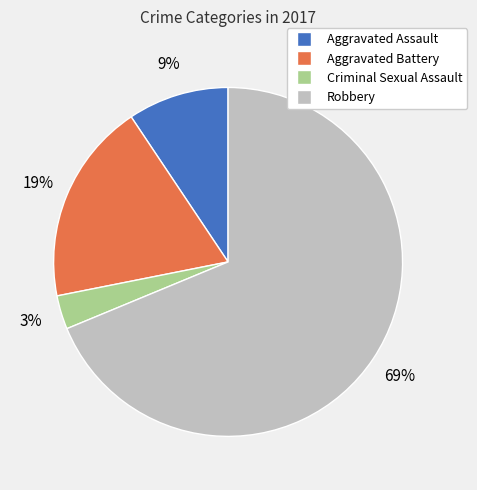

To the nearest percent, what is the average slice percentage?

25%